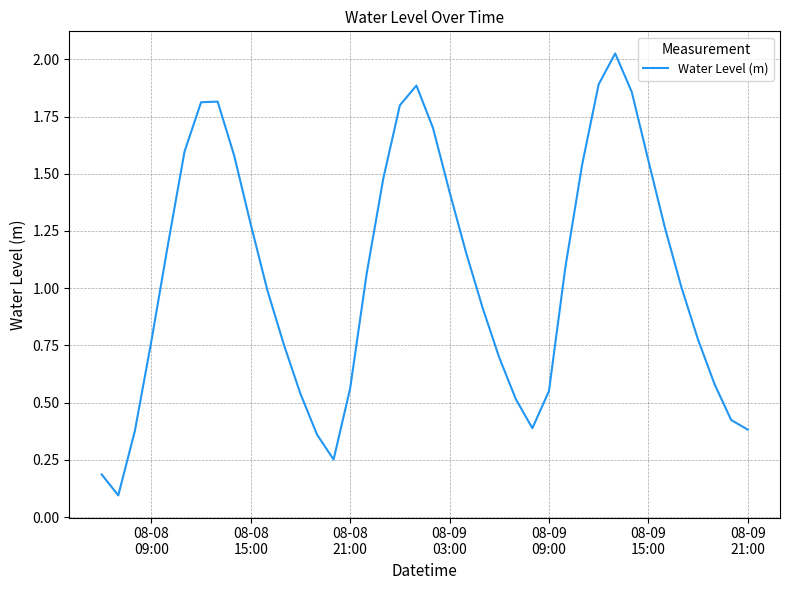

Reading left to right, list all the values displayed in this chart.

0.2	0.1	0.4	0.8	1.2	1.6	1.8	1.8	1.6	1.3	1.0	0.8	0.5	0.4	0.3	0.6	1.1	1.5	1.8	1.9	1.7	1.4	1.2	0.9	0.7	0.5	0.4	0.5	1.1	1.5	1.9	2.0	1.9	1.6	1.3	1.0	0.8	0.6	0.4	0.4